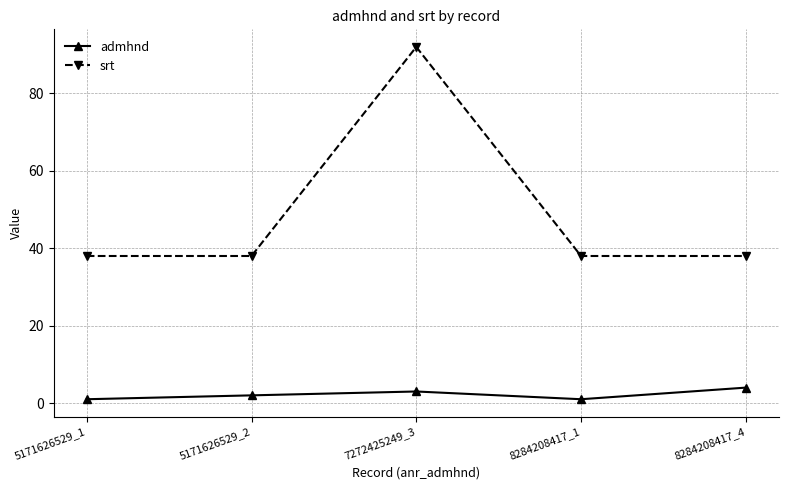

The value of srt at 5171626529_2 is 19. True or false?

False